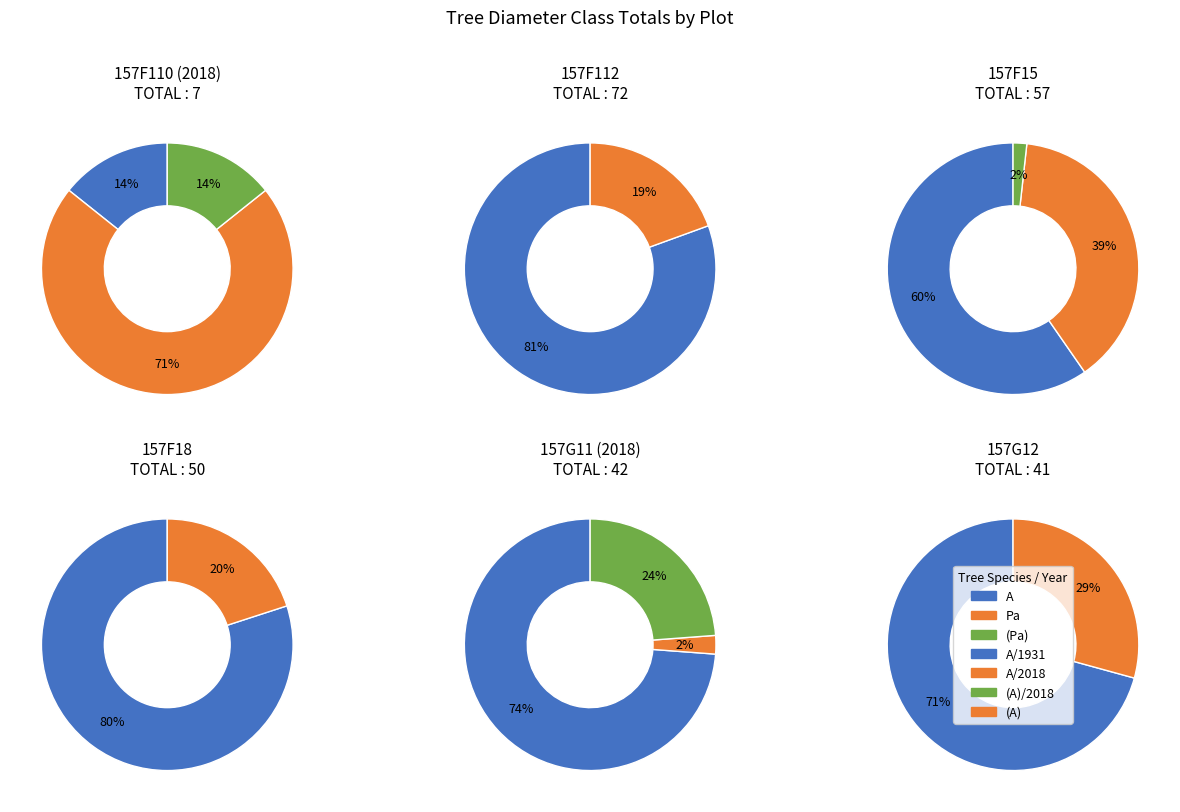

The 157F110/A/2018 slice represents 1% of the pie. True or false?

False